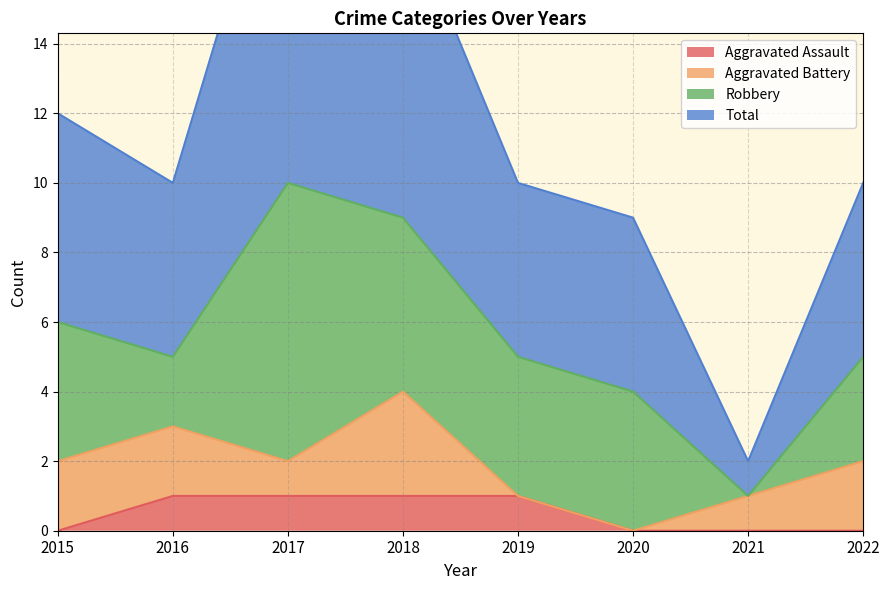

Where is the first local maximum for Total?

2017